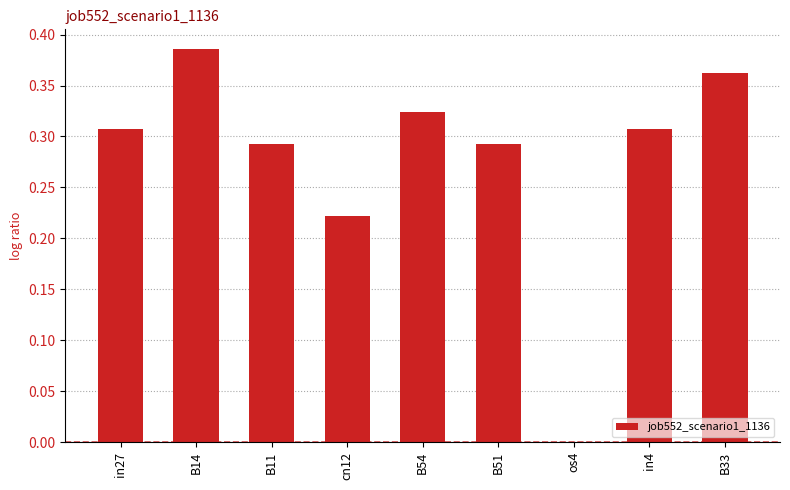

At which category does the chart reach its peak across all series?

B14